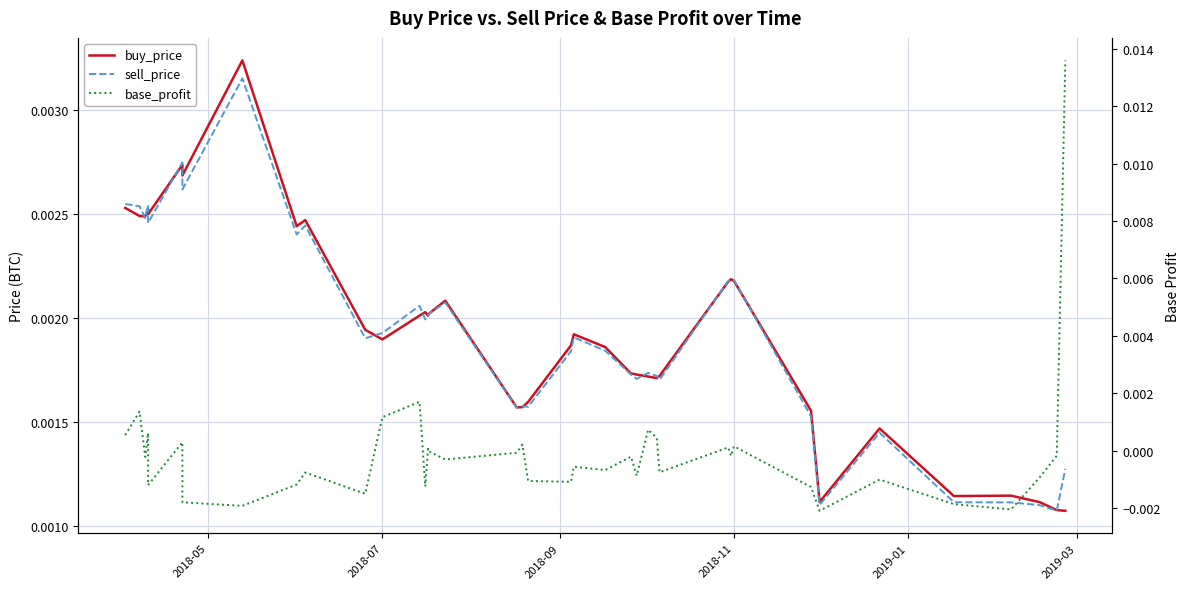

How many values in base_profit are above zero?

13